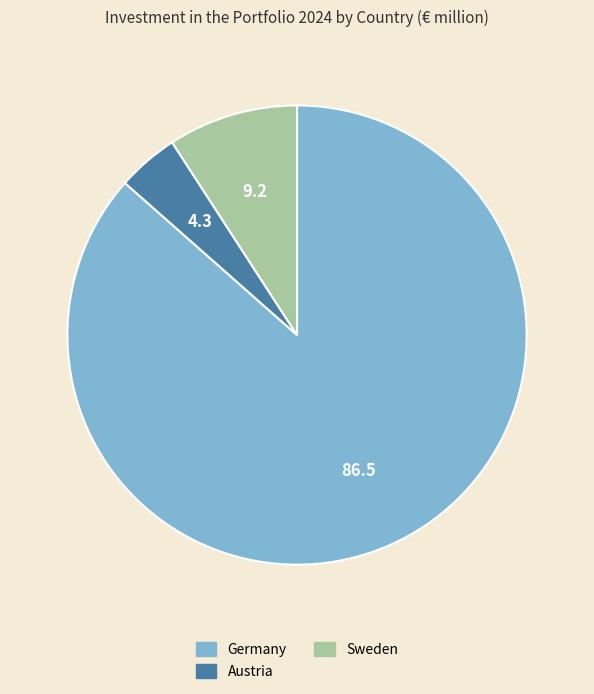

Rank the categories by value from lowest to highest.

Austria, Sweden, Germany